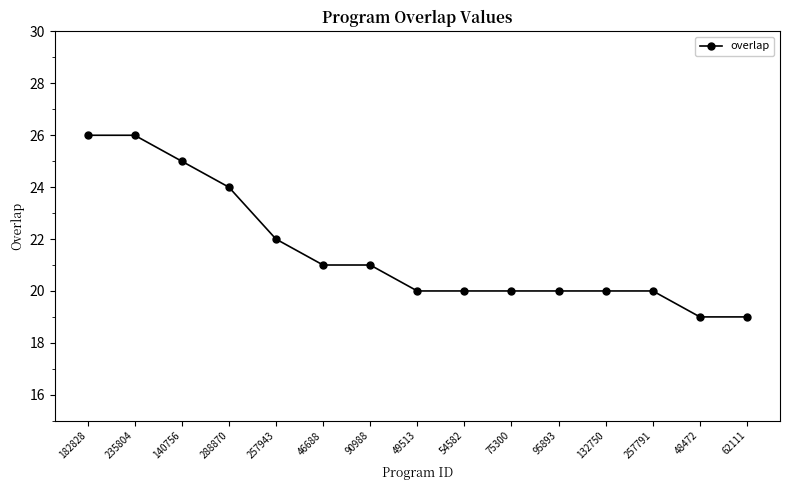

The chart shows a value of 34 at 257943. True or false?

False